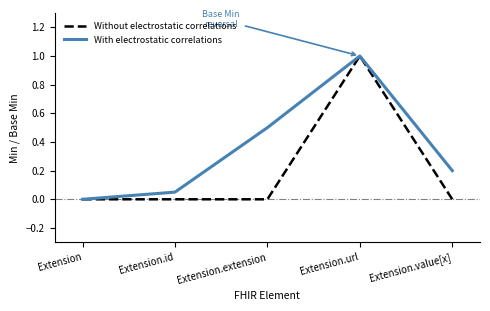

What position from the right is Extension.extension?

3